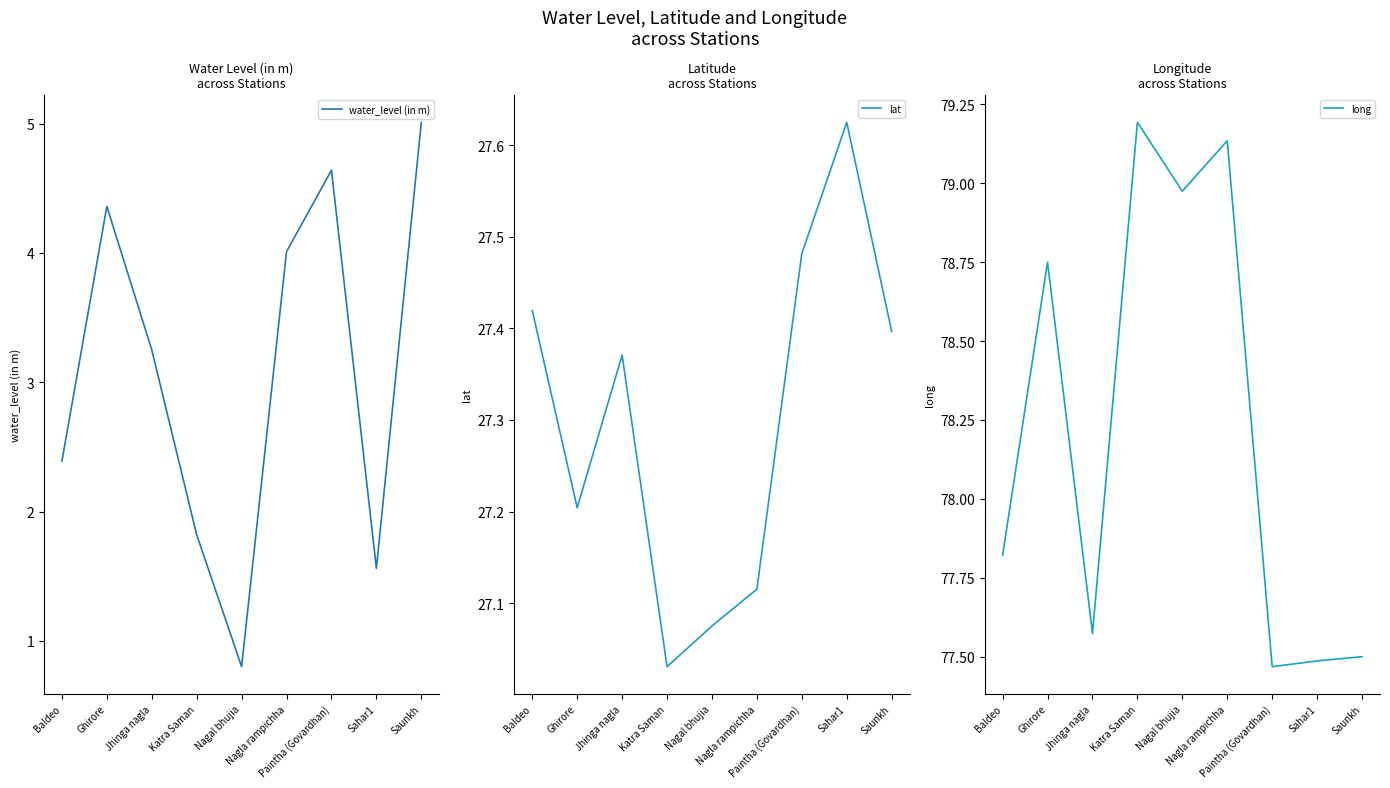

Which series changed the most between Katra Saman and Paintha (Govardhan)?

water_level (in m)